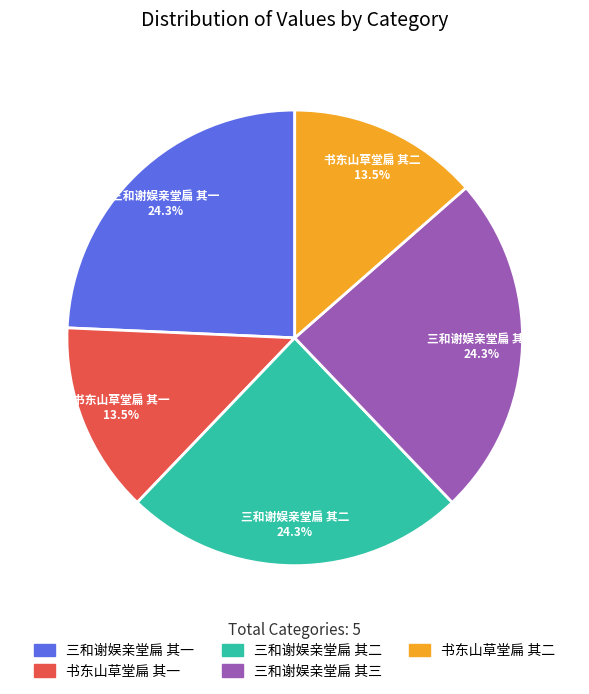

The 三和谢娱亲堂扁 其三 slice represents 12% of the pie. True or false?

False